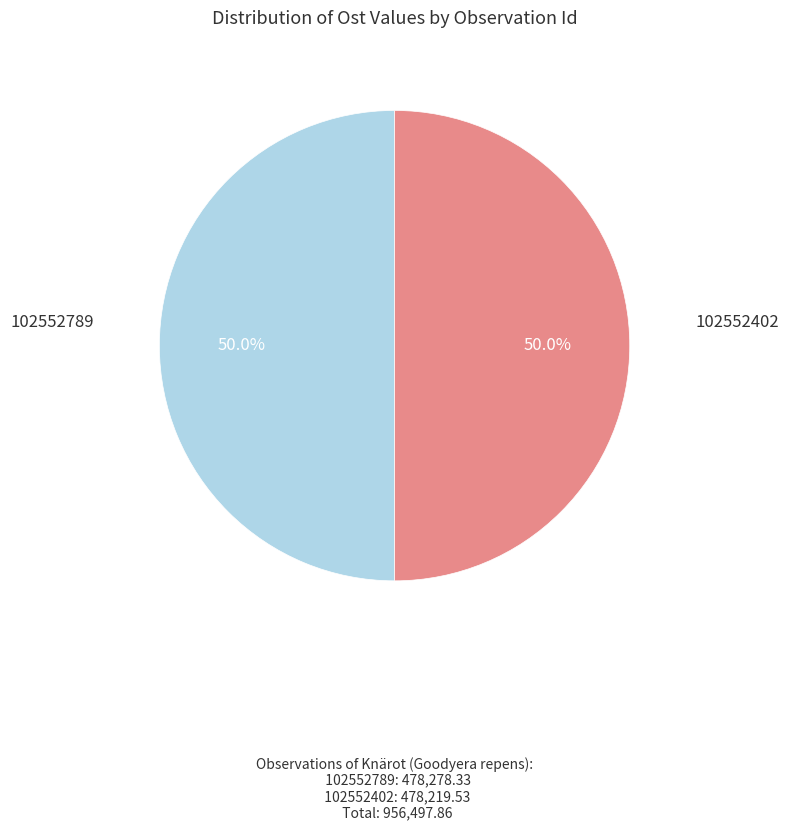

Which slice is the largest?

102552789